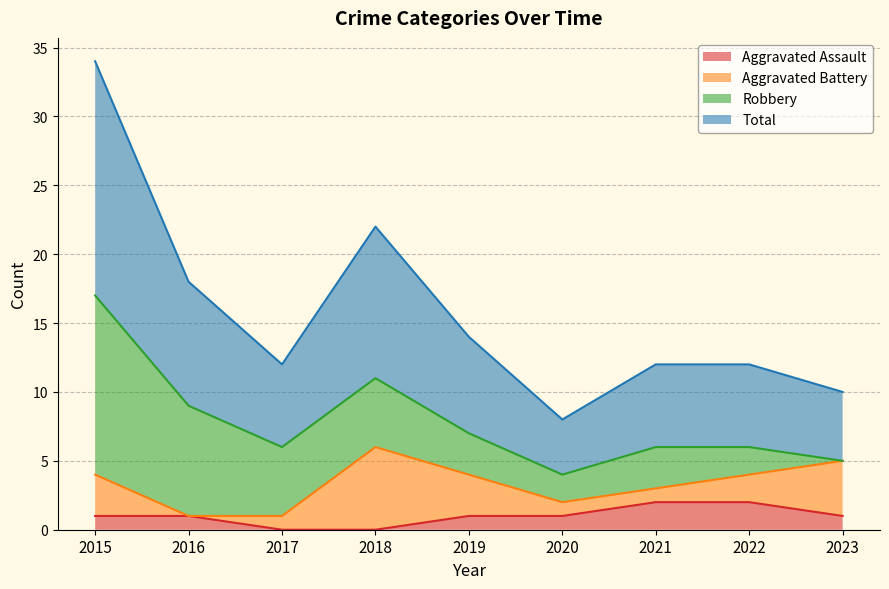

How many data points in Total are above 6?

4